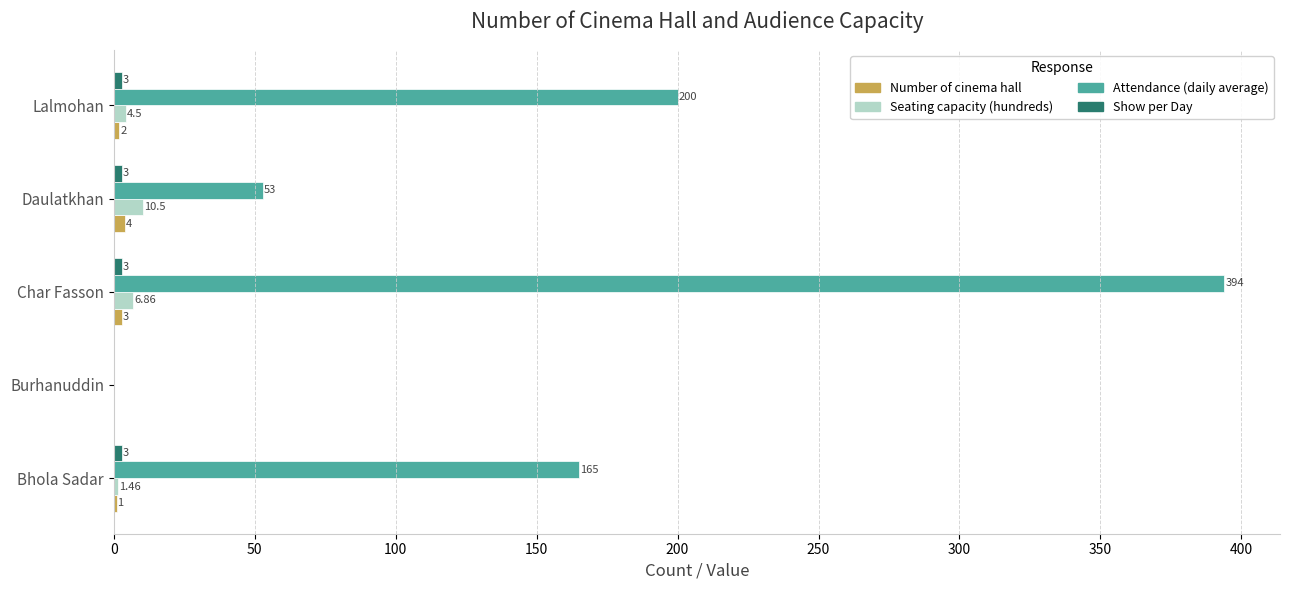

Between Bhola Sadar and Daulatkhan, which series saw the biggest shift?

Attendance (daily average)